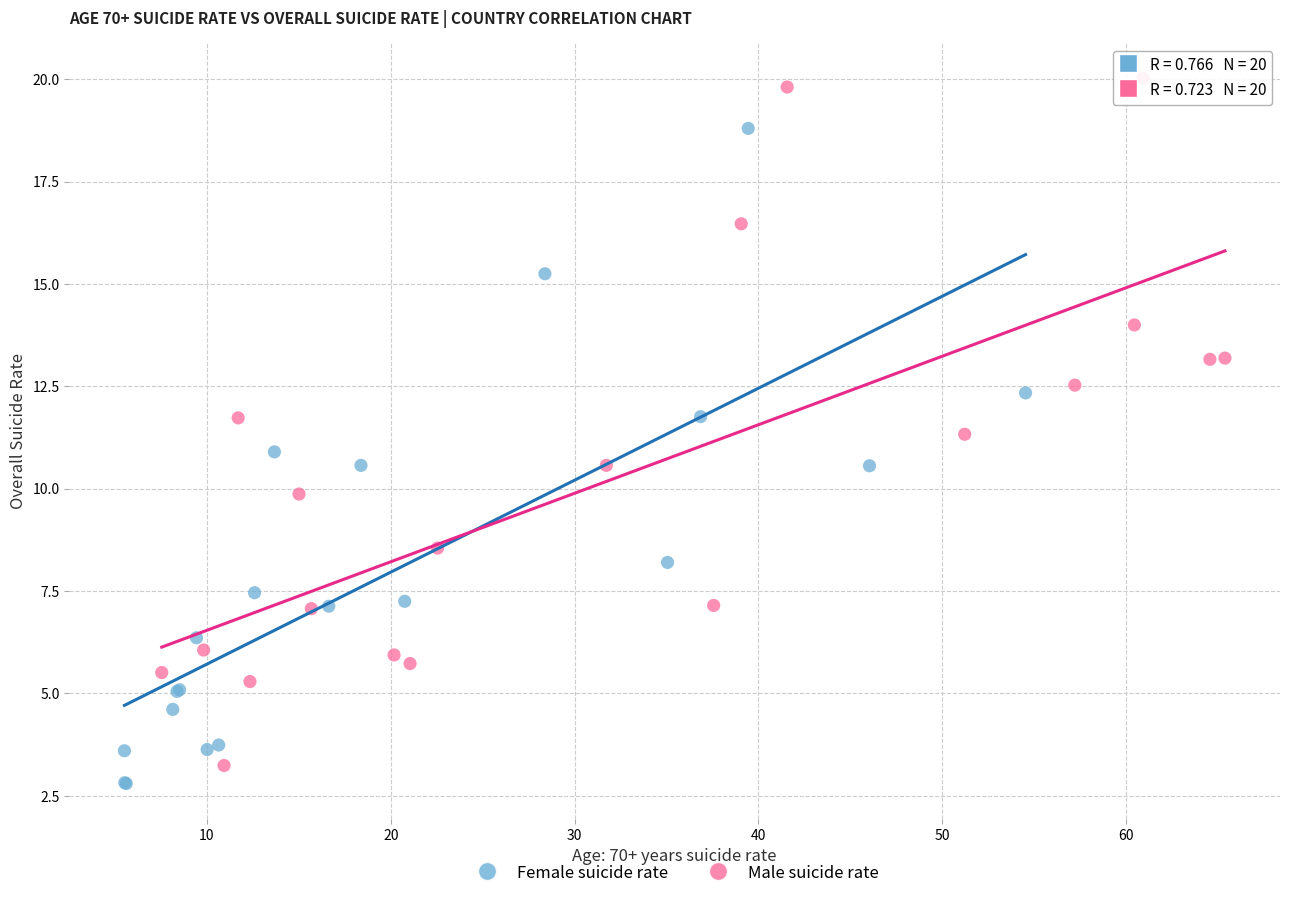

Which series reaches the maximum Y coordinate?

Male suicide rate